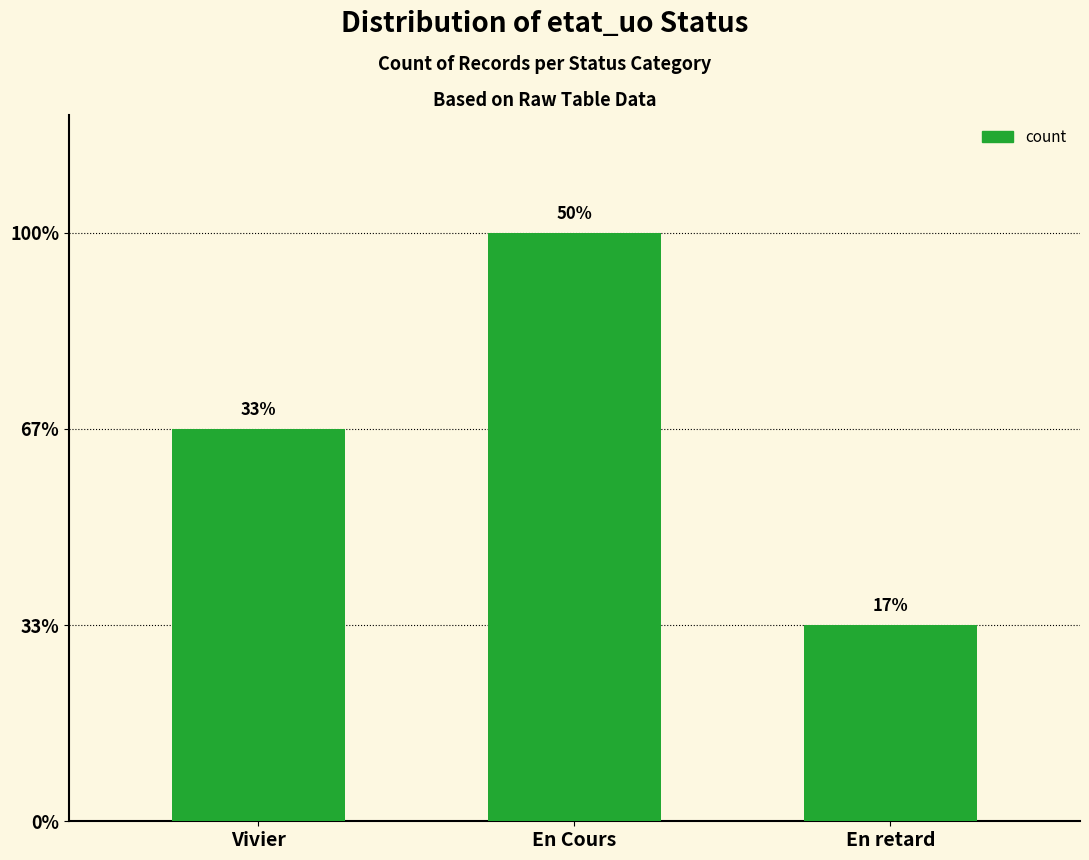

What position from the right is Vivier?

3